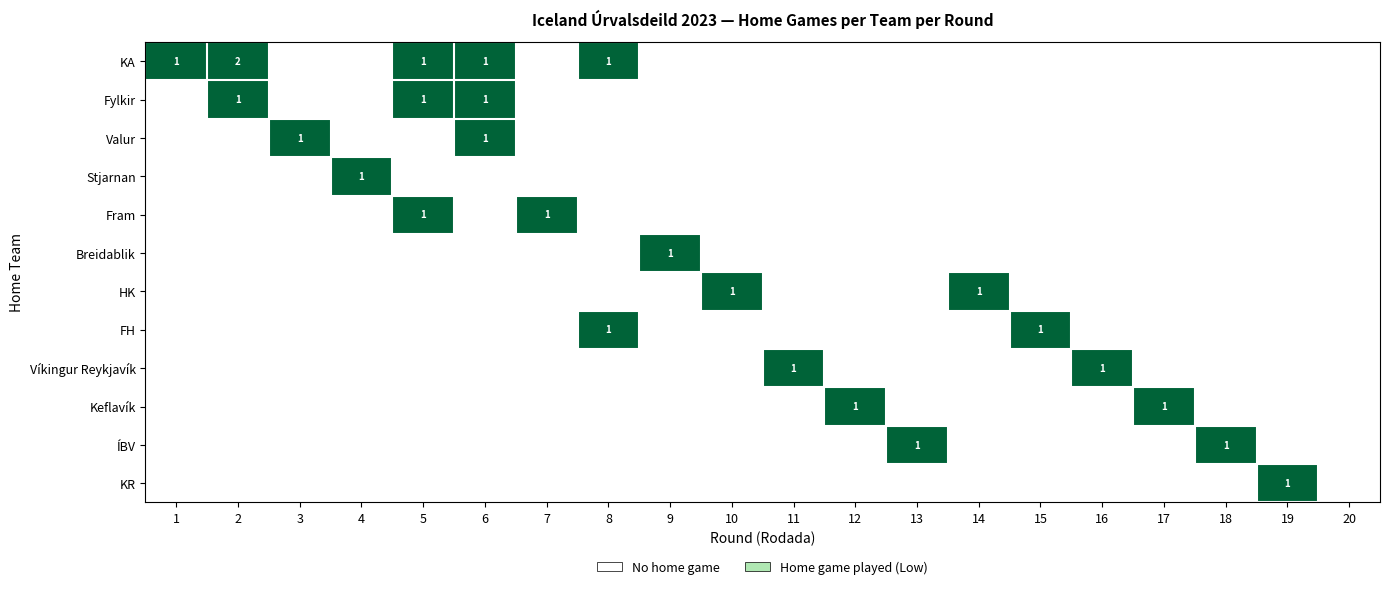

Which series has the largest total across all categories?

KA